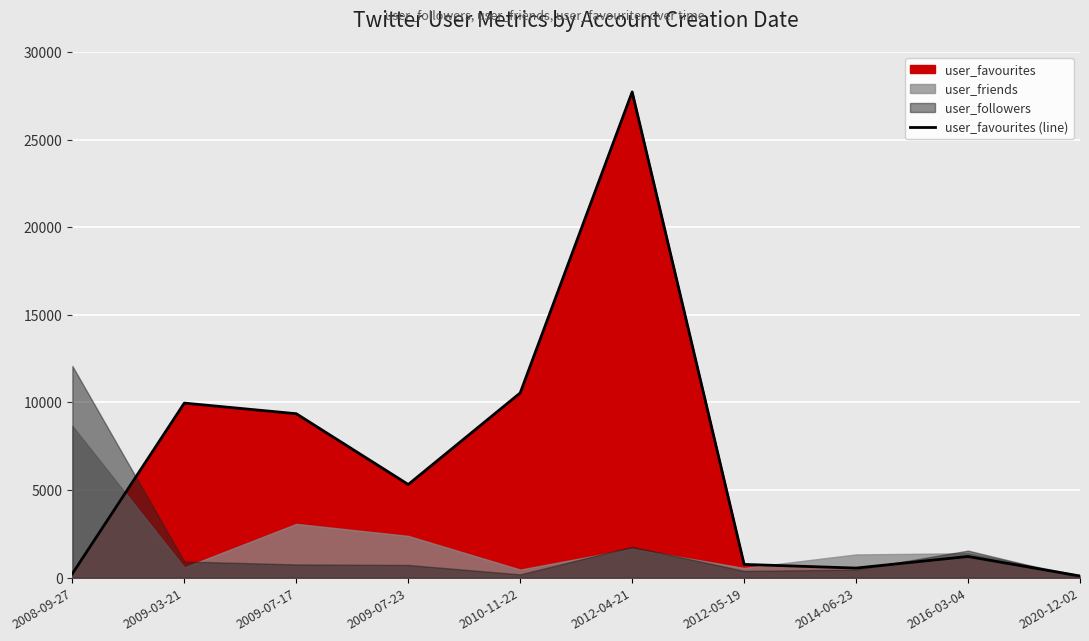

What is the minimum value shown in the chart?

93